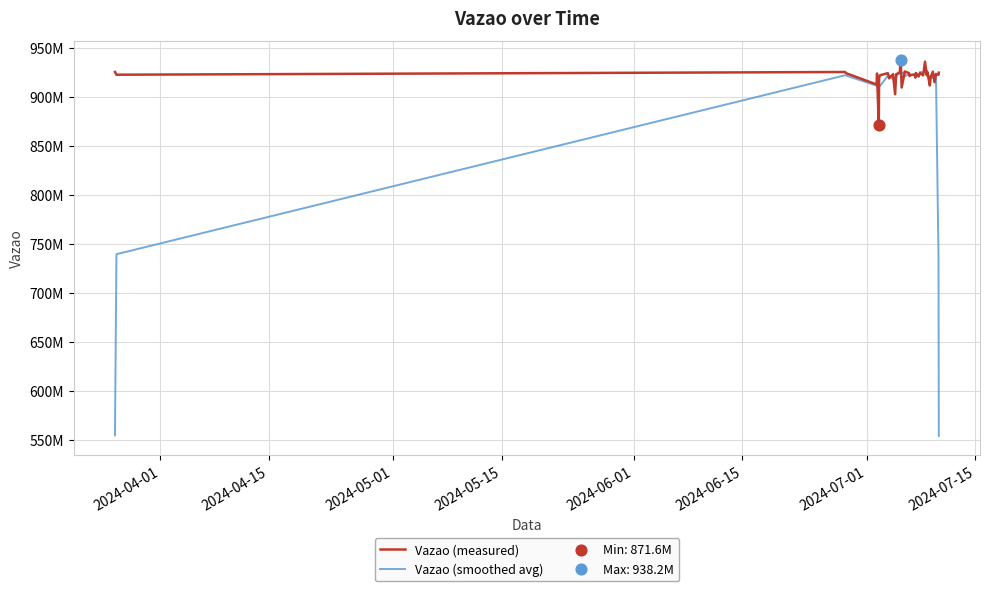

Which series has the largest total across all categories?

Vazao (measured)